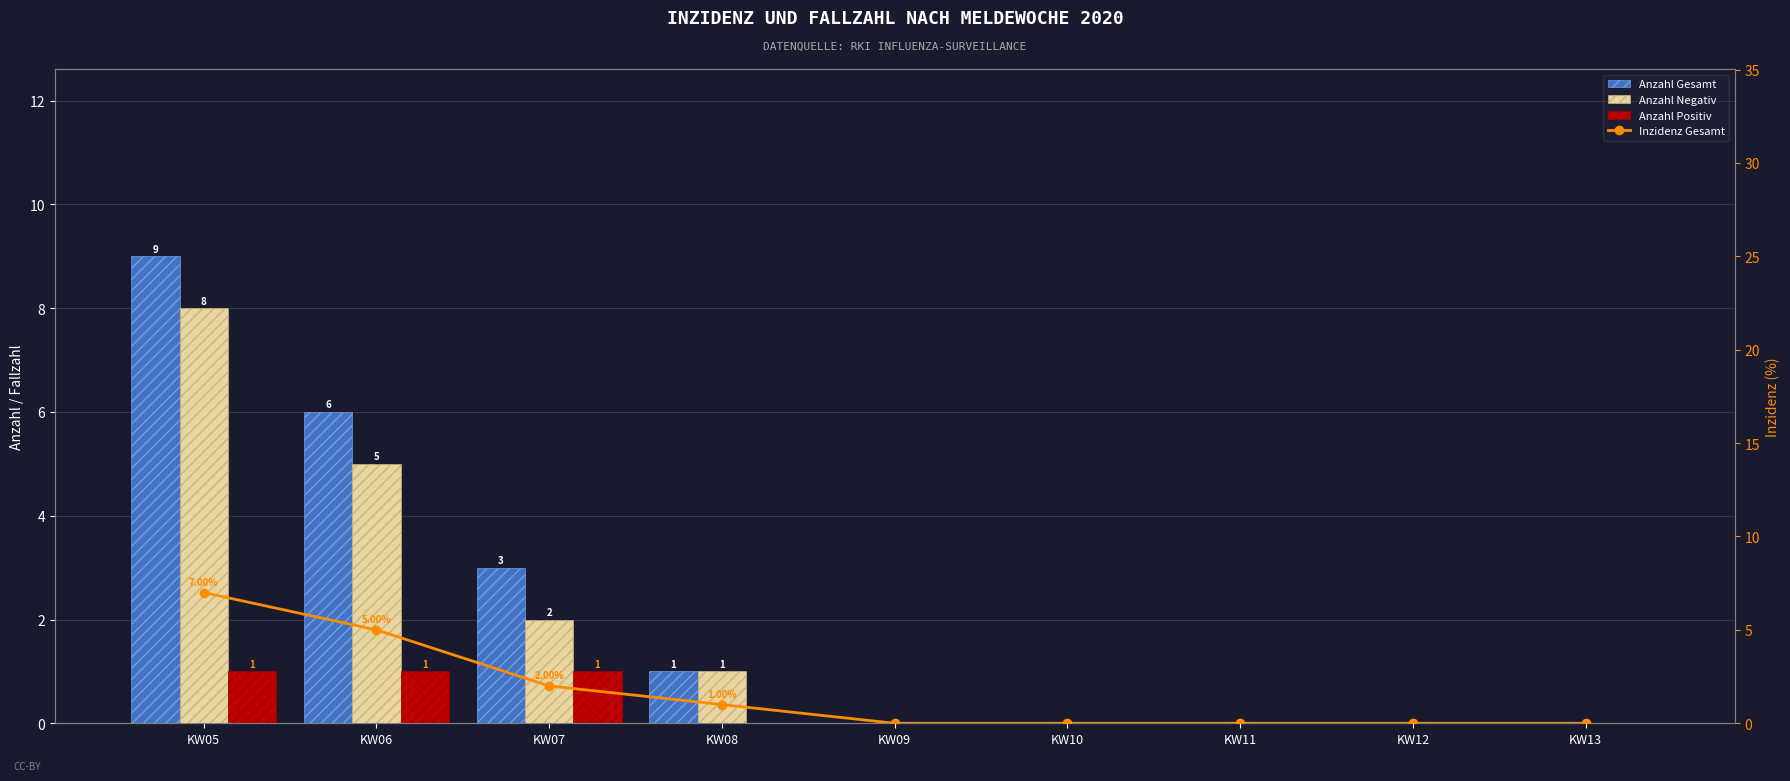

Are the bars horizontal?

No